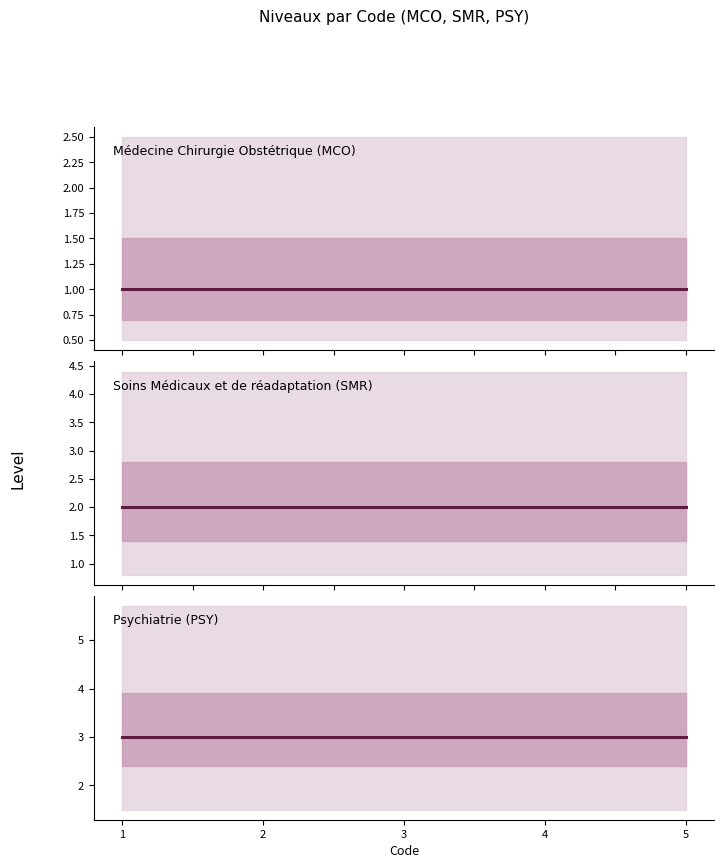

Count the number of categories in the chart.

5